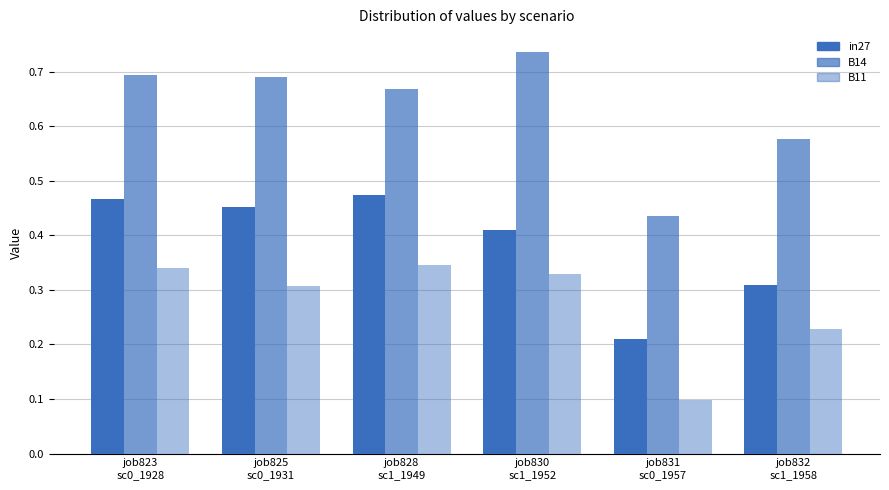

How many groups of bars are there?

6